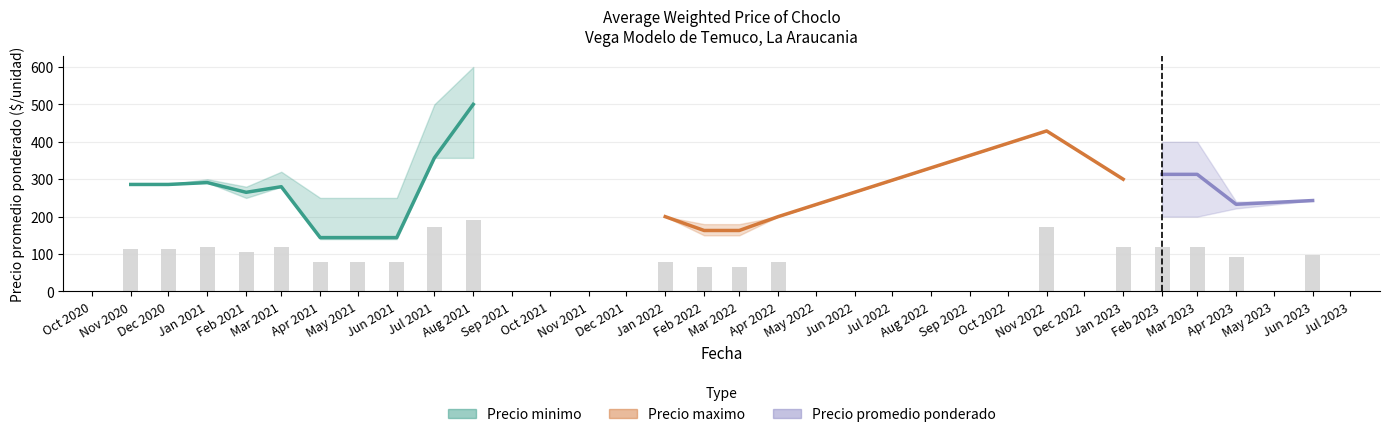

What is the value of the Precio minimo bar at the 19th from the left?

222